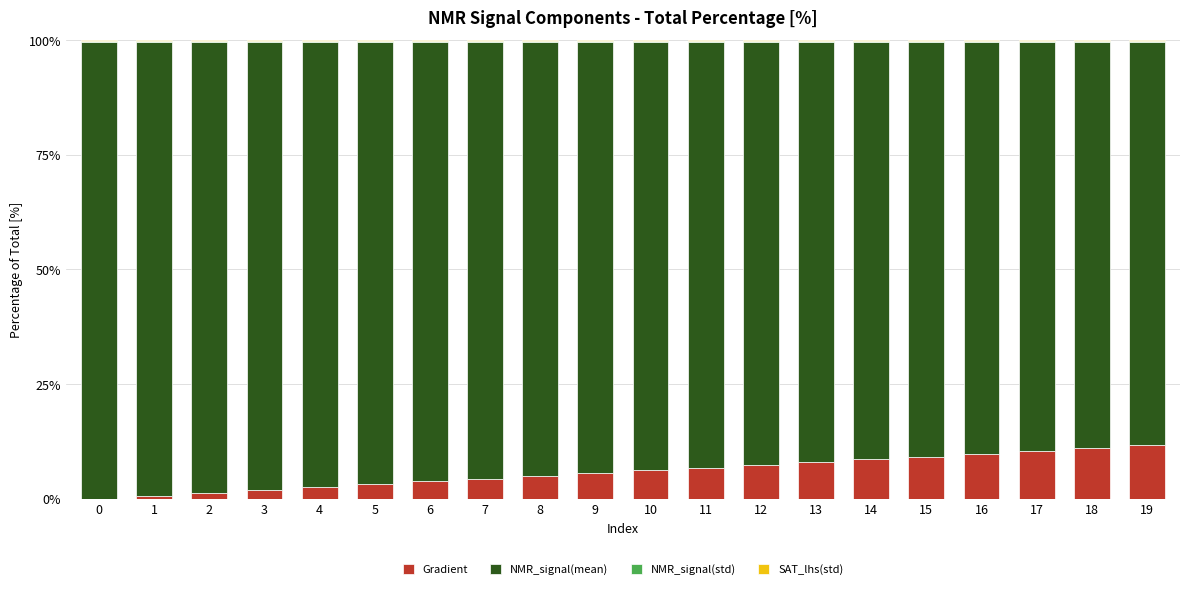

Is it true that Gradient equals 8.0 at 13?

True